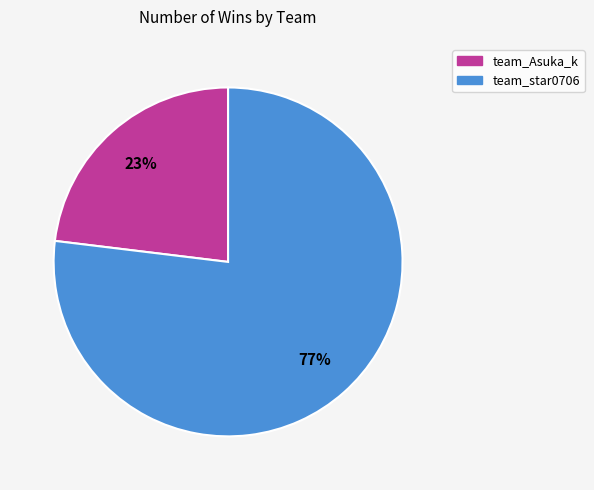

Combined, do team_star0706 and team_Asuka_k account for over 50%?

Yes